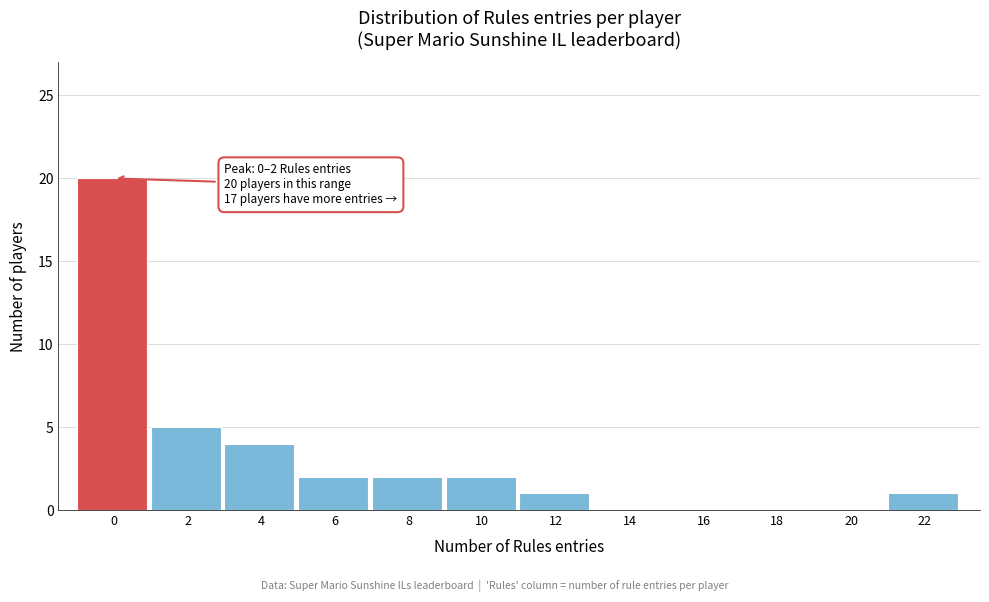

Reading left to right, transcribe all the data shown in this chart.

0=20	2=5	4=4	6=2	8=2	10=2	12=1	14=0	16=0	18=0	20=0	22=1